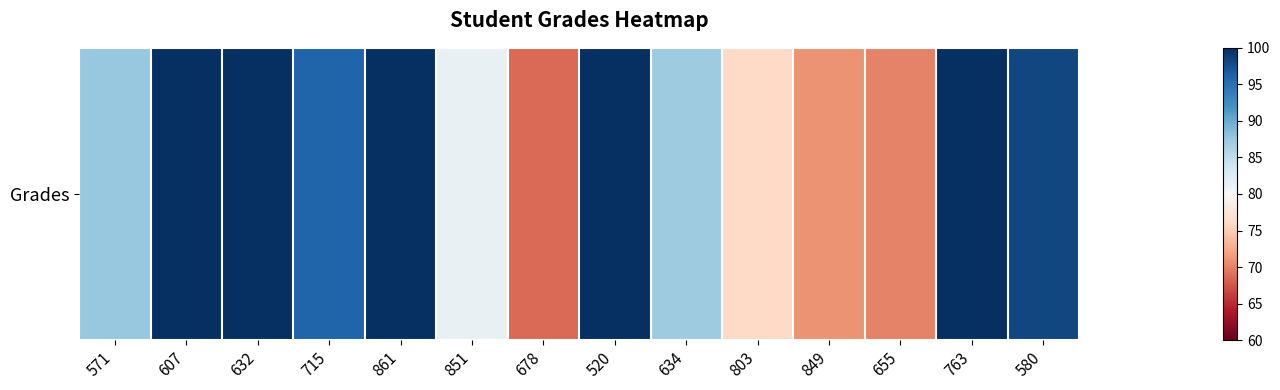

The chart shows a value of 133.3 at 851. True or false?

False